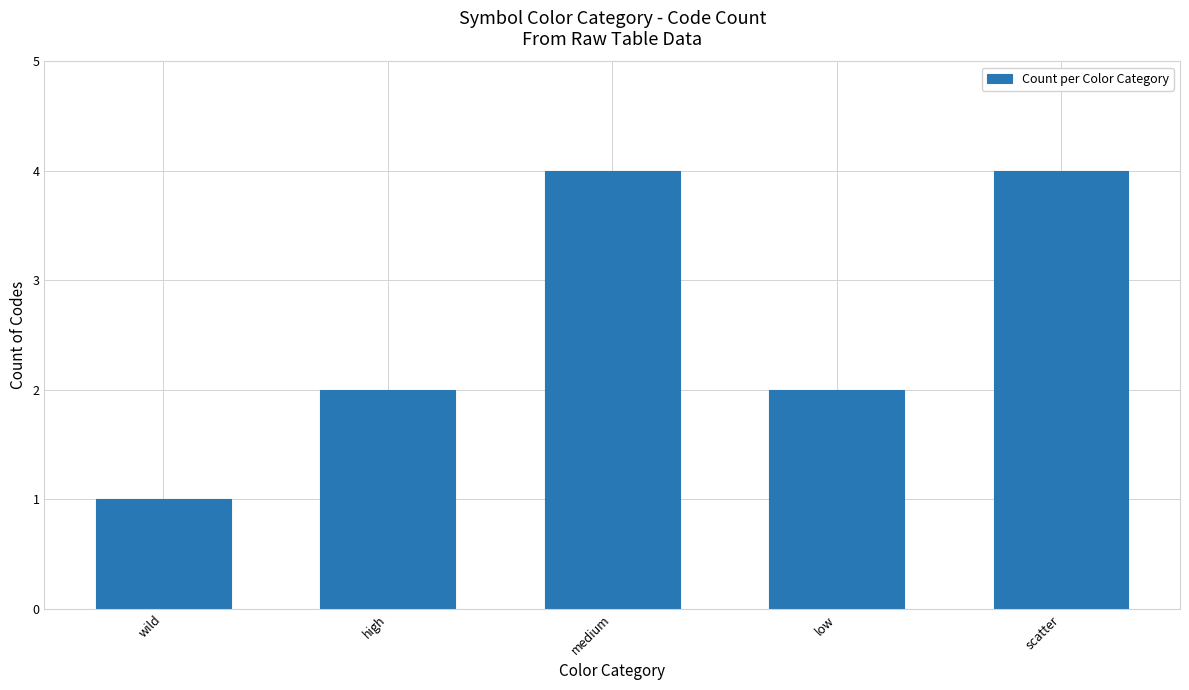

What is the greatest value displayed?

4